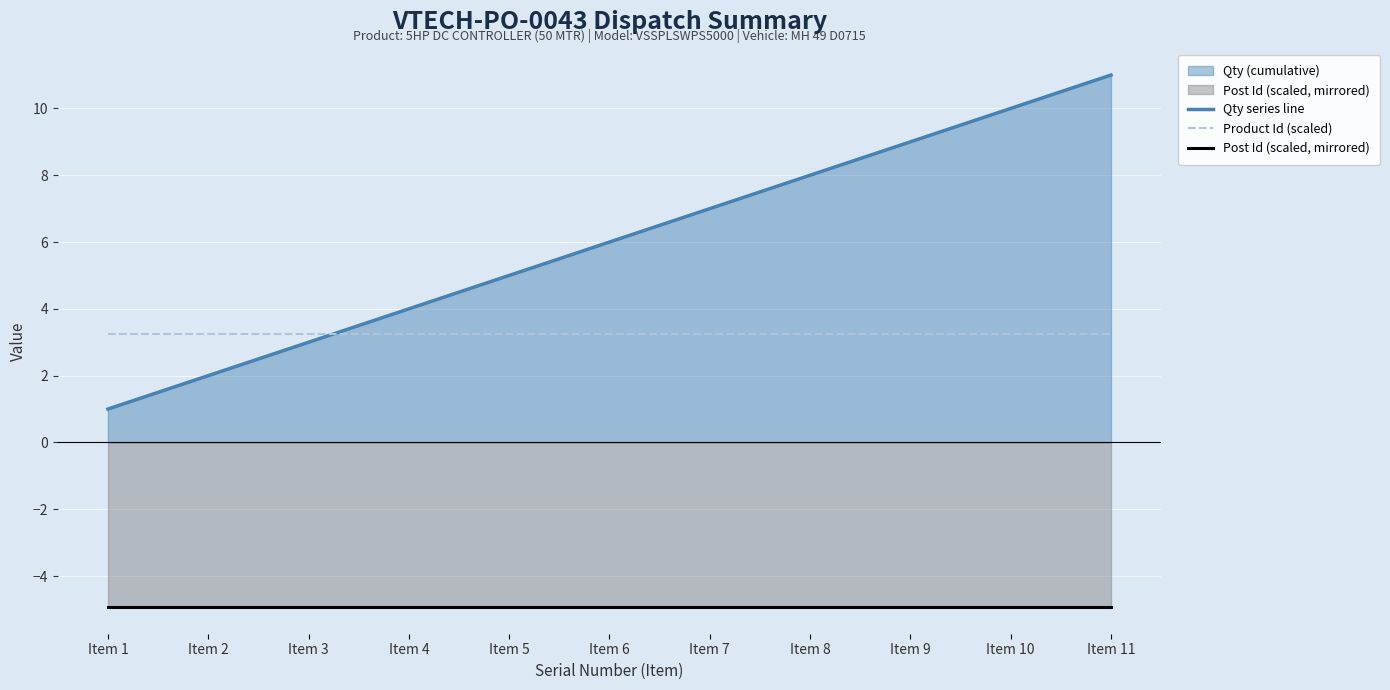

What value does the Post Id (scaled, mirrored) series have at Item 7?

-4.9